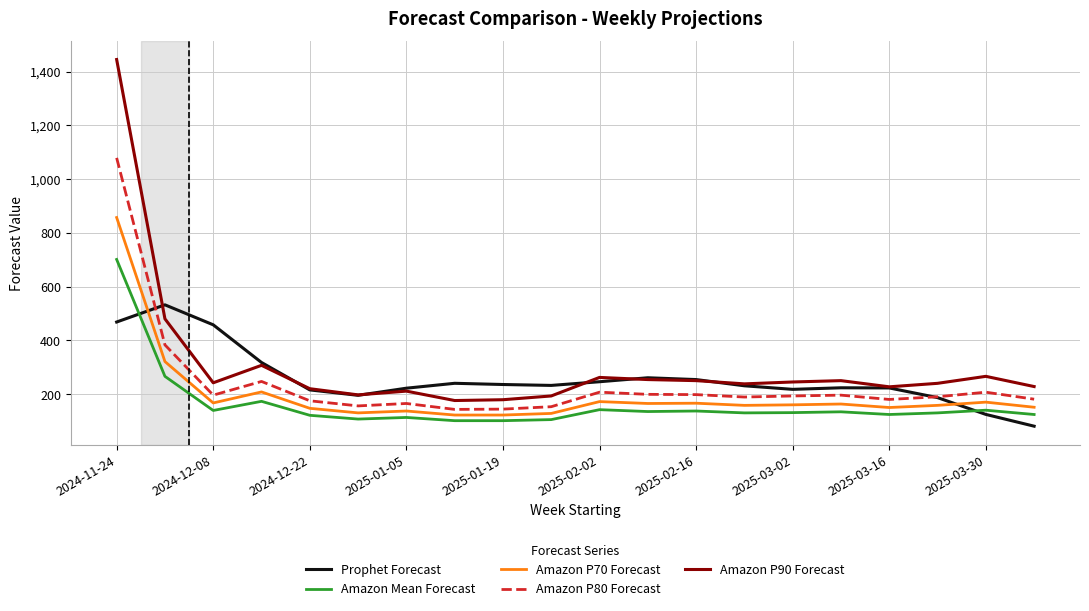

What is the minimum value shown in the chart?

80.5